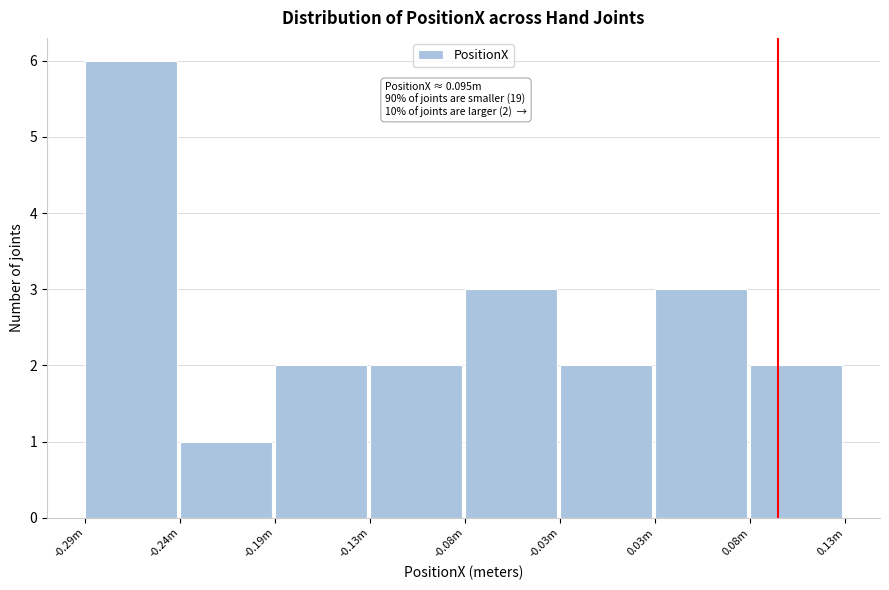

Reading left to right, transcribe all the data shown in this chart.

-0.29m=6	-0.24m=1	-0.19m=2	-0.13m=2	-0.08m=3	-0.03m=2	0.03m=3	0.08m=2